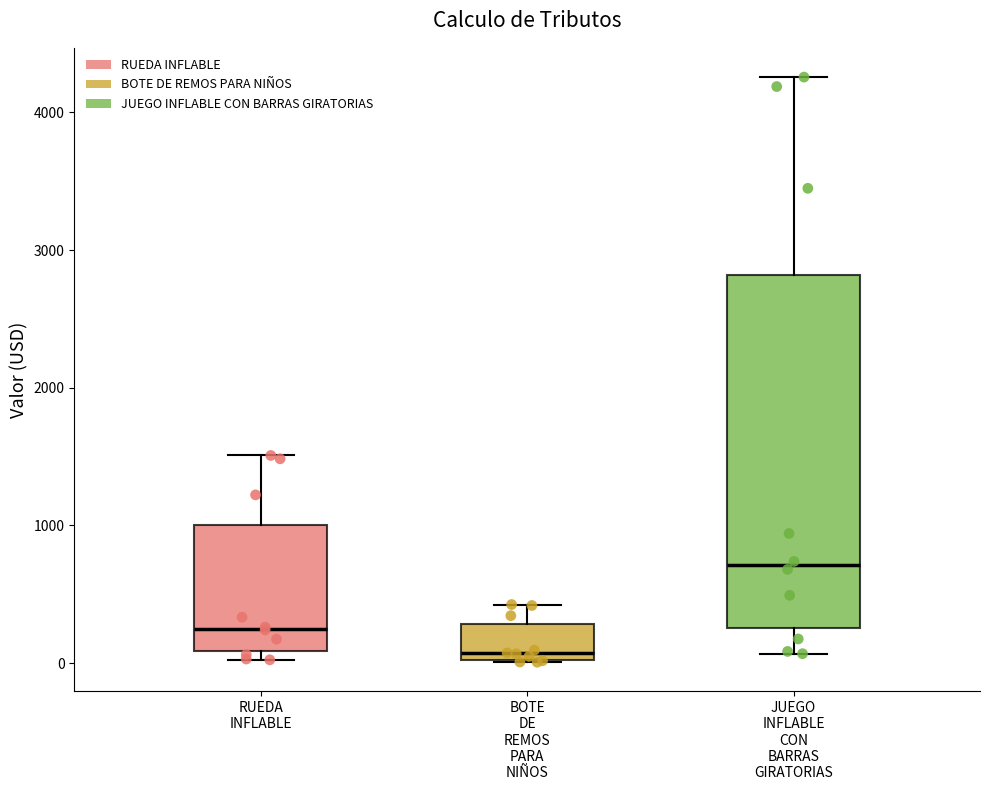

Which box is the tallest, from its lower edge to its upper edge?

JUEGO INFLABLE CON BARRAS GIRATORIAS